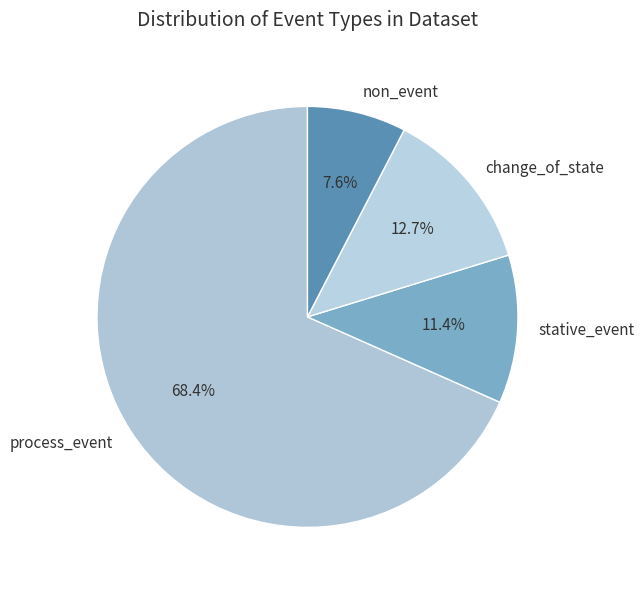

To the nearest percent, what is the combined percentage of change_of_state and stative_event?

24%